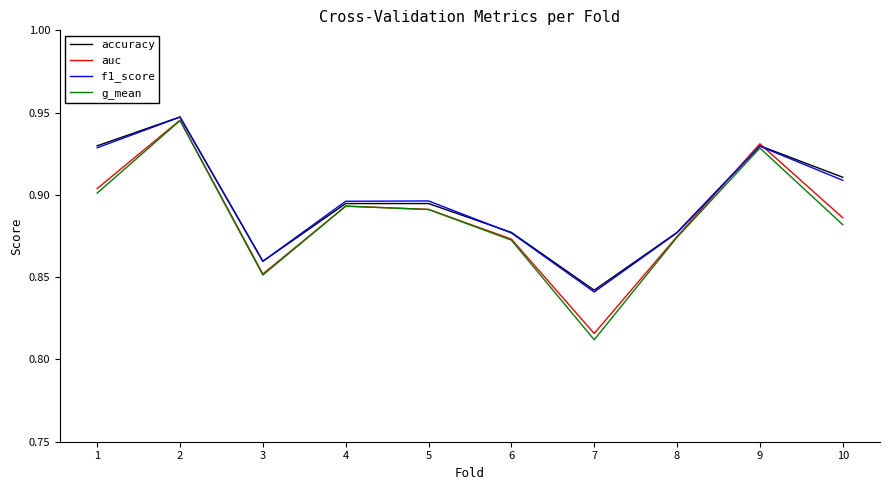

At which category is the sum across all series the highest?

2